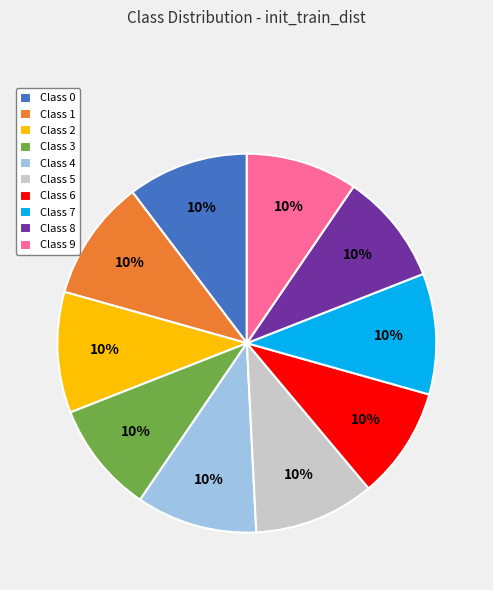

To the nearest percent, what percentage of the pie is Class 6?

10%